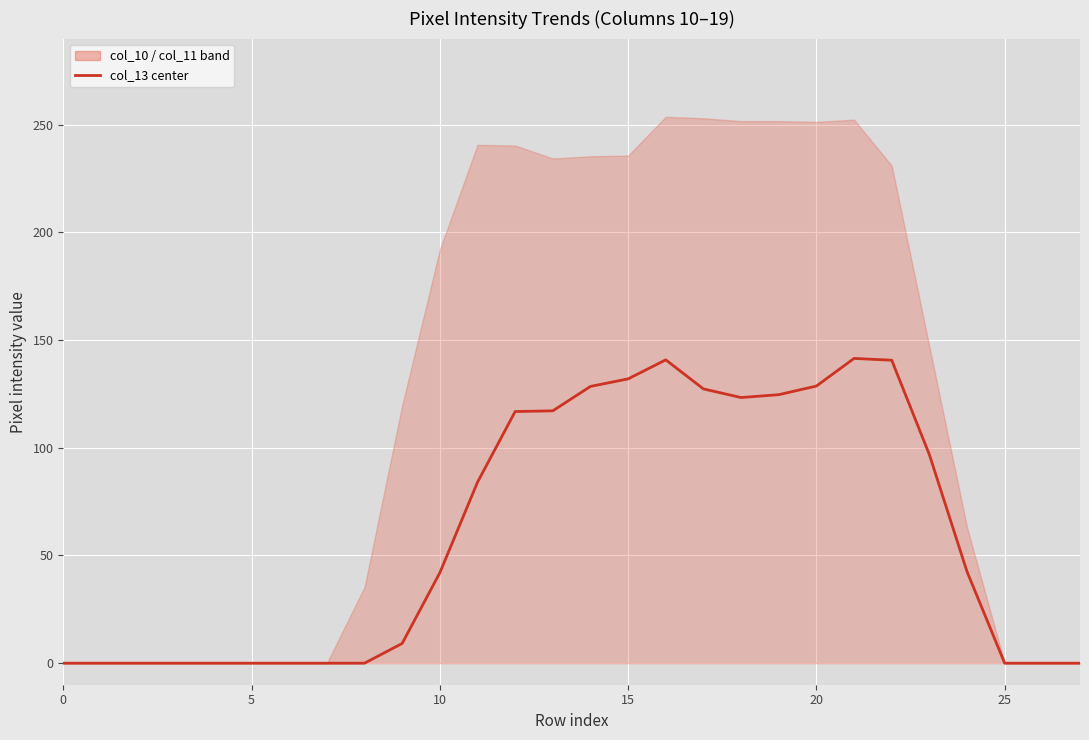

What is the difference between the maximum and minimum values?

141.5